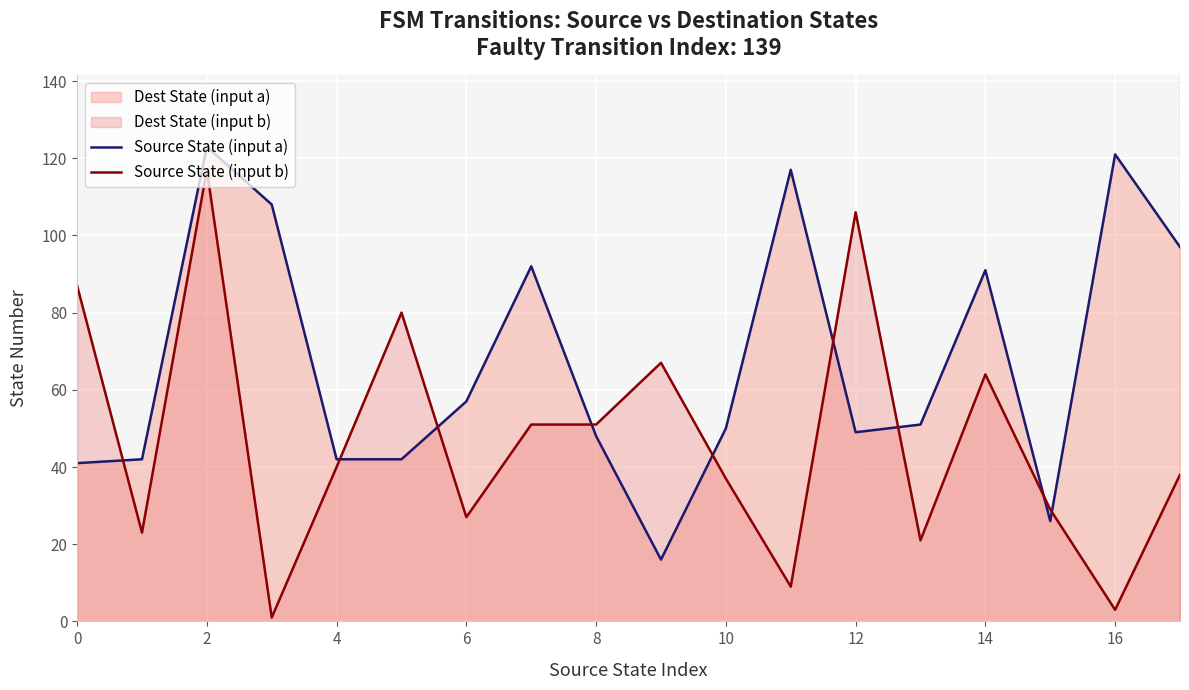

What is the difference between the maximum and minimum values in the Source State (input b) series?

116